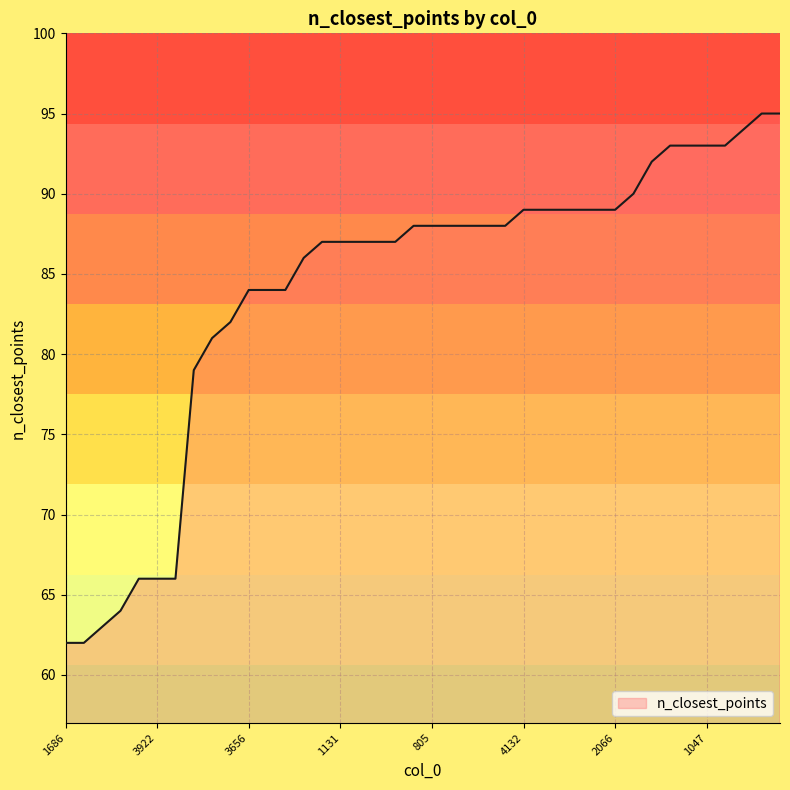

What is the minimum value shown in the chart?

62